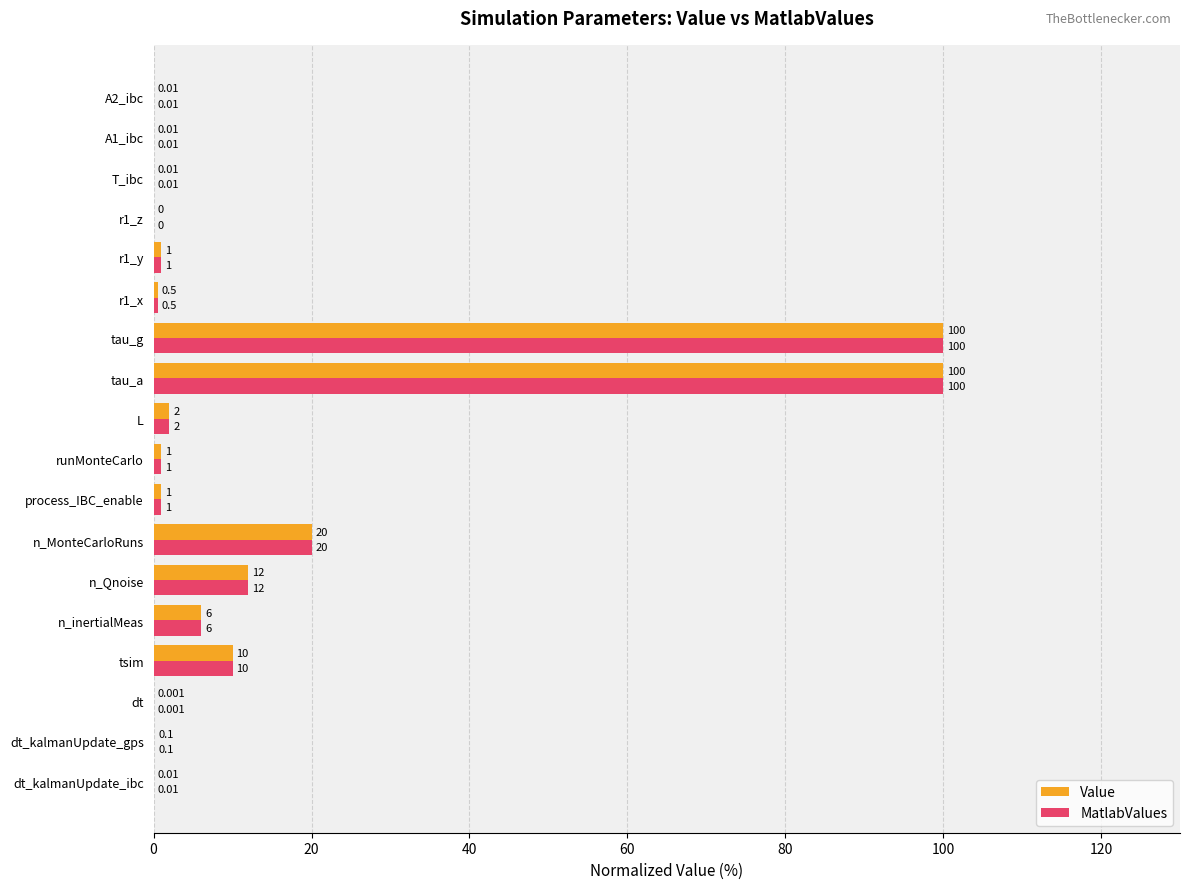

How many distinct data groups are displayed?

2